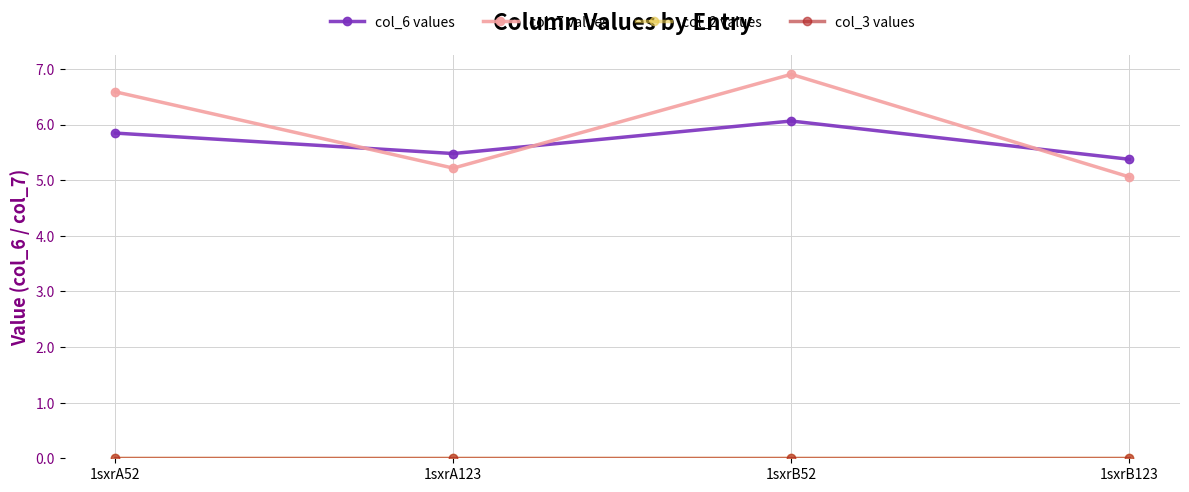

Does the chart have visible grid lines?

Yes